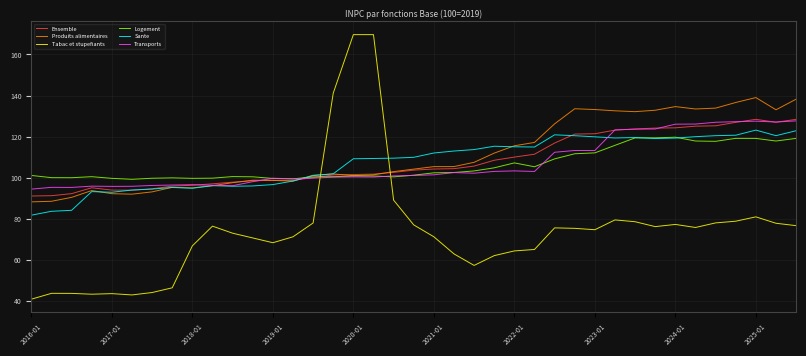

Which series has the largest range (max minus min)?

Tabac et stupefiants